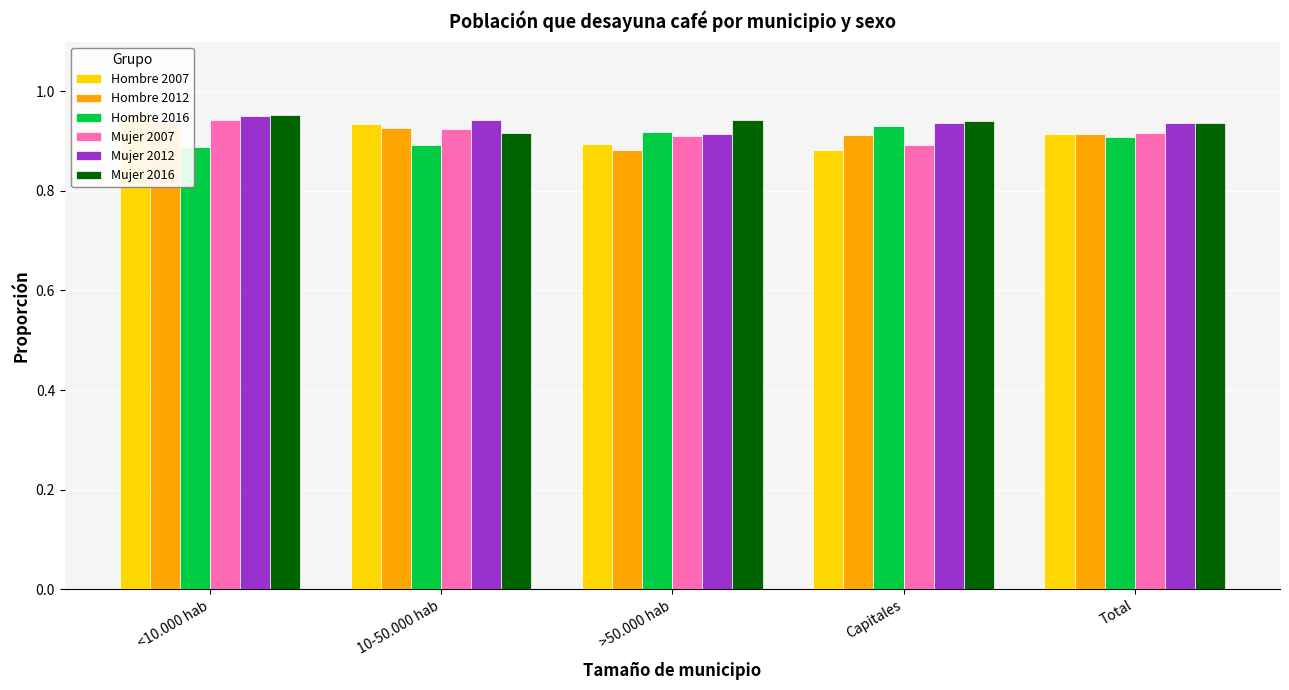

Is it true that Hombre 2012 equals 0.9 at <10.000 hab?

True